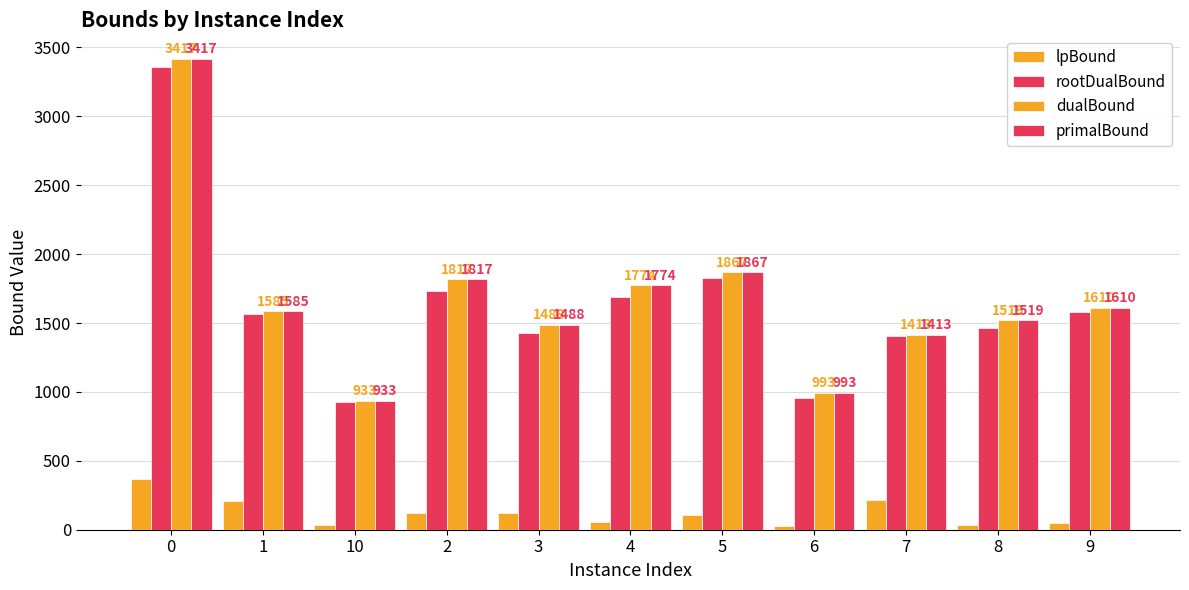

At which label is rootDualBound closest to 2141?

5